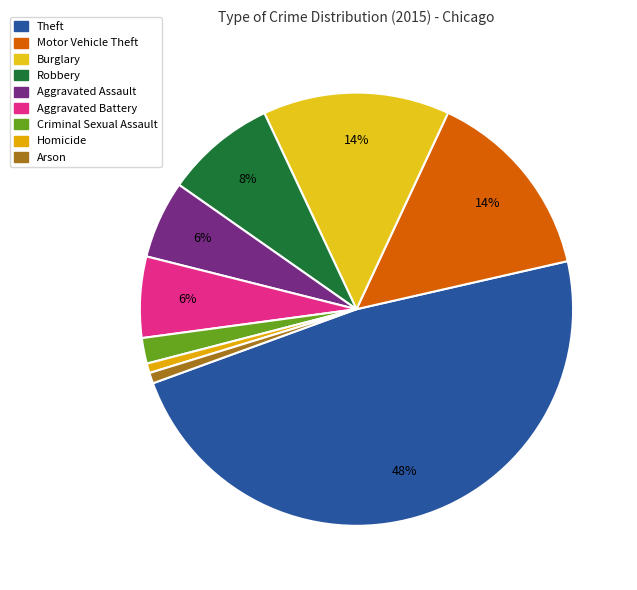

How many segments does this pie chart have?

9